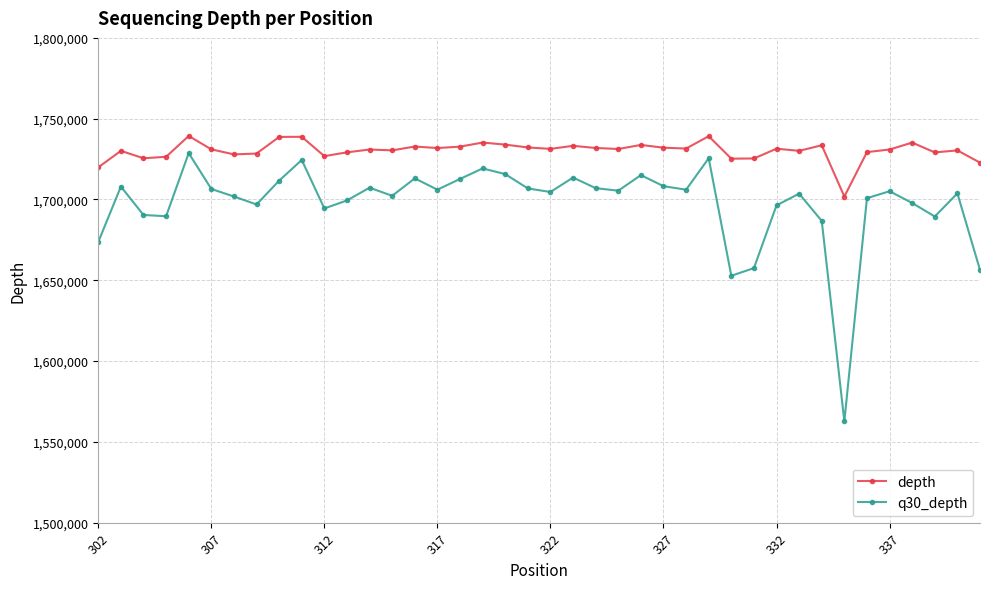

What are all the series names shown in the legend?

depth, q30_depth